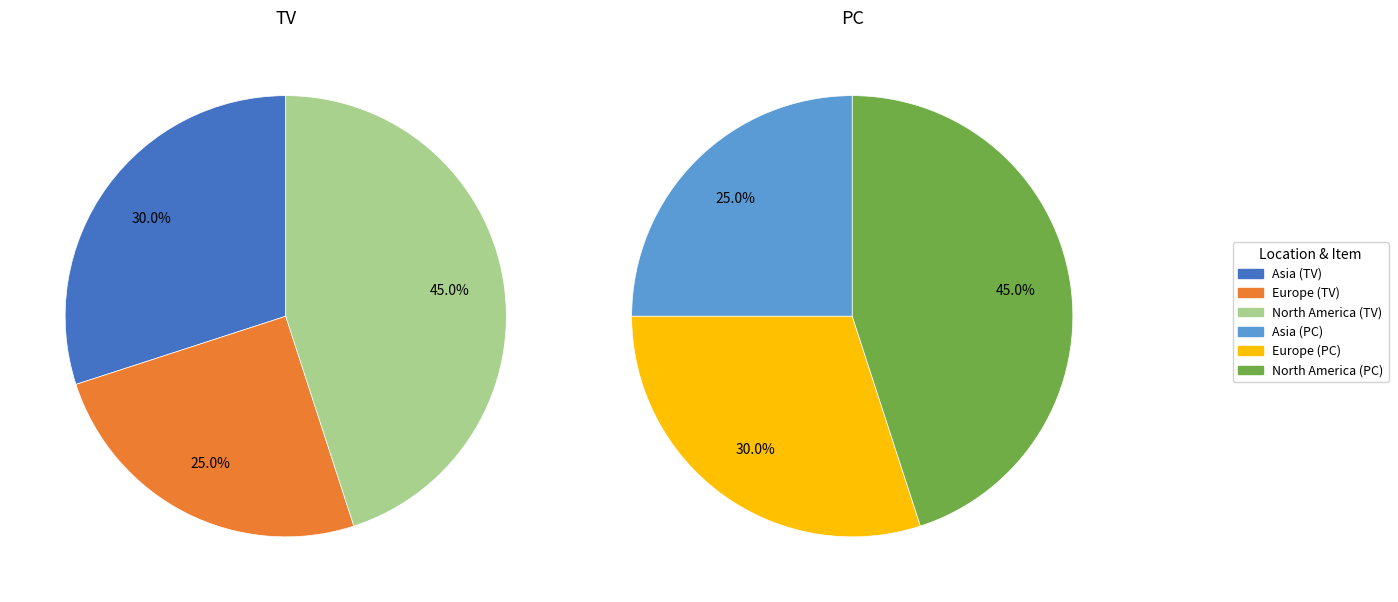

Which category has the smallest portion of the pie?

Europe